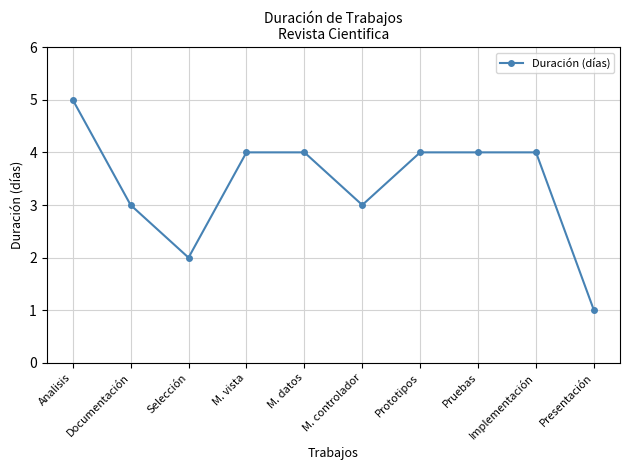

Between M. datos and M. controlador, which is larger?

M. datos